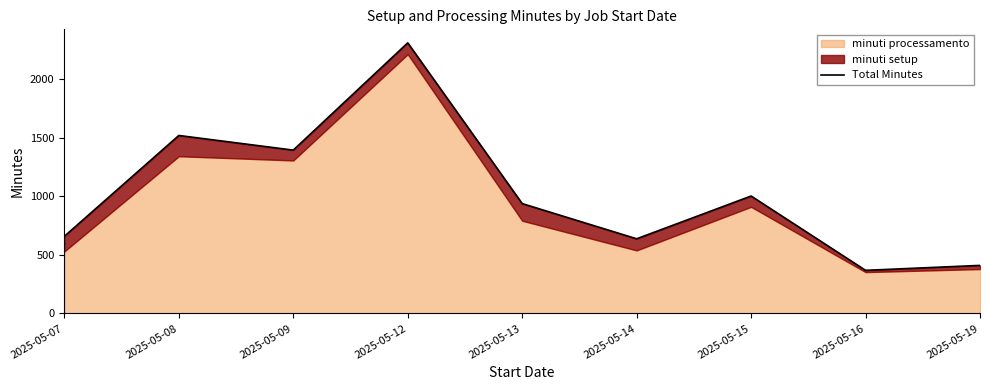

What is the value of the 6th point from the left?

637.8